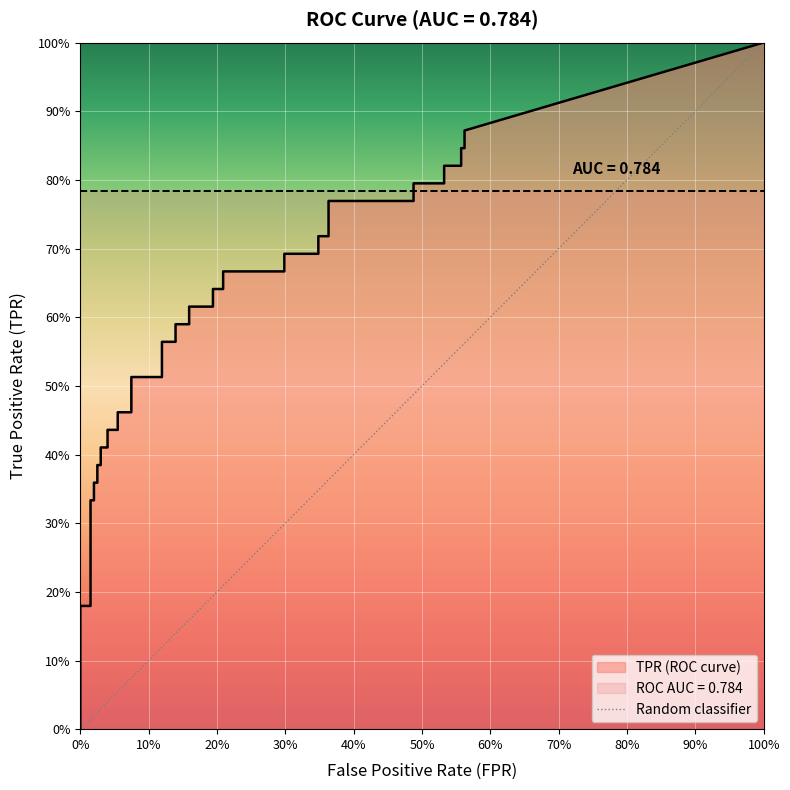

What is the maximum value shown in the chart?

1